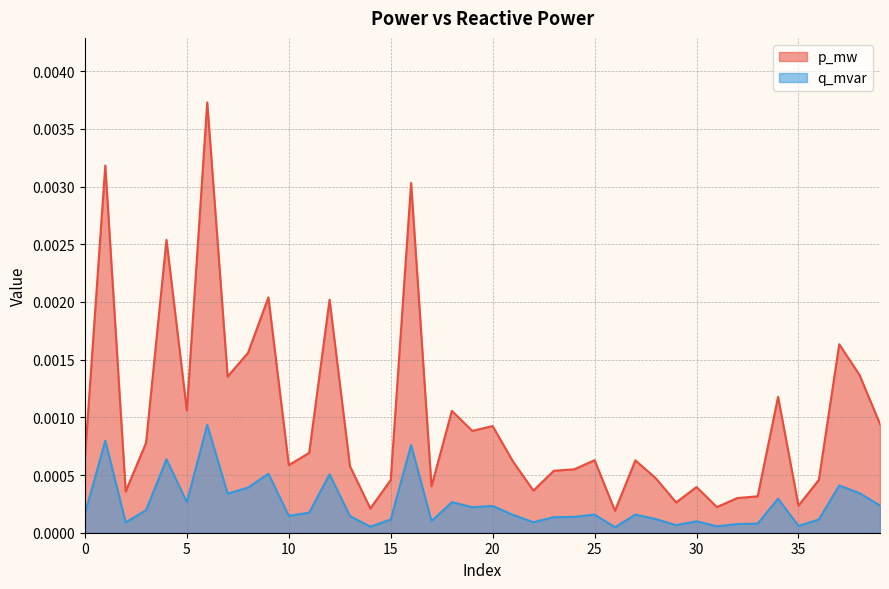

Between 23 and 30, which series saw the biggest shift?

p_mw